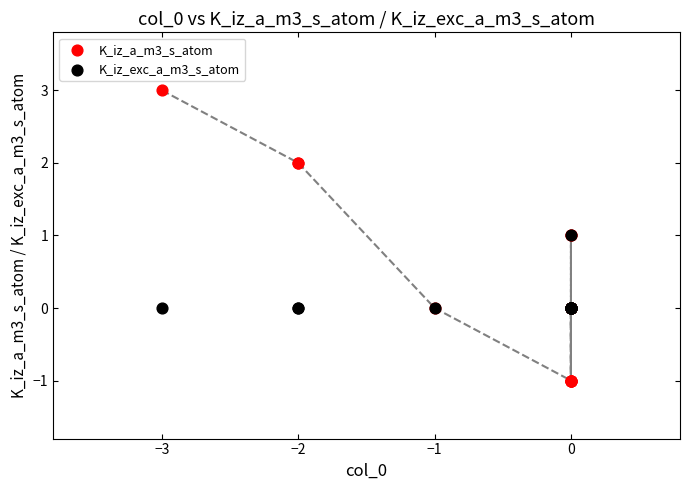

Which series has the widest spread of Y values?

K_iz_a_m3_s_atom